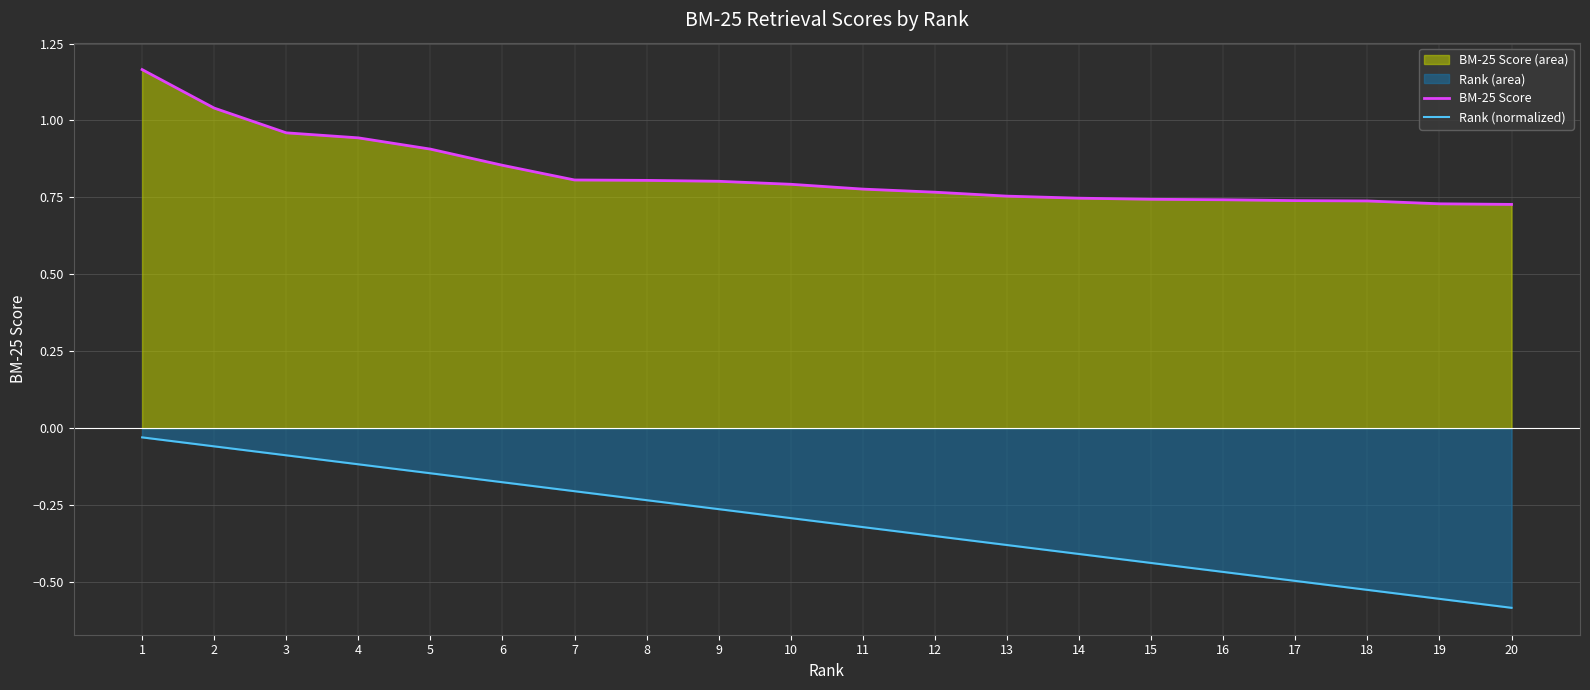

Which series changed the most between 10 and 17?

Rank (normalized)